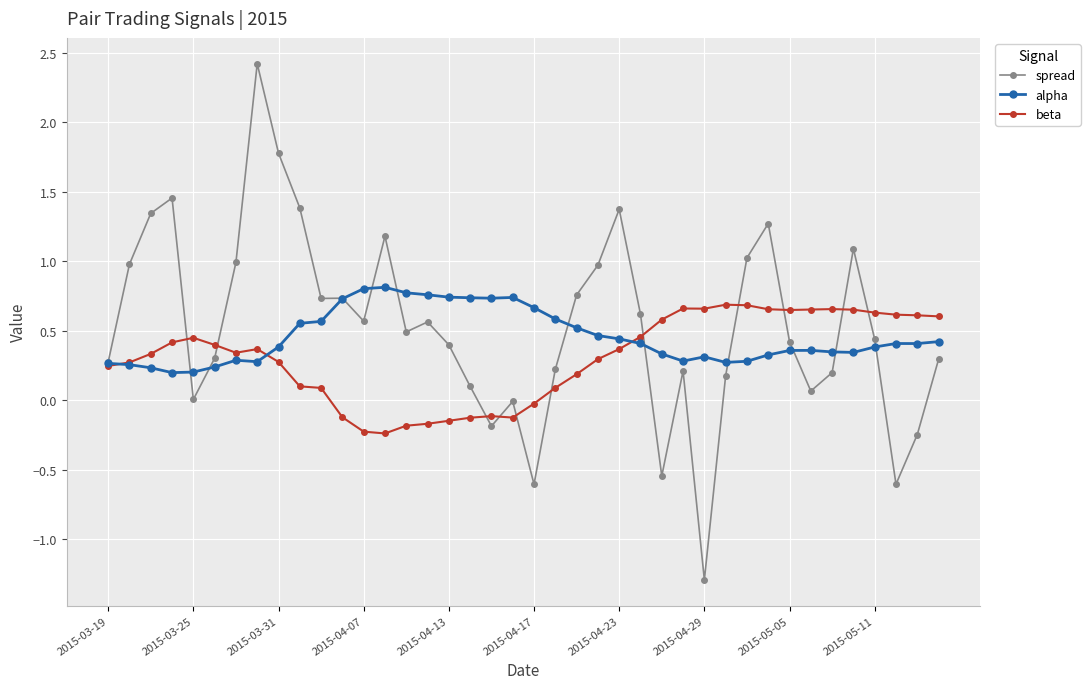

True or false: alpha has more than 1 interior local peaks.

True